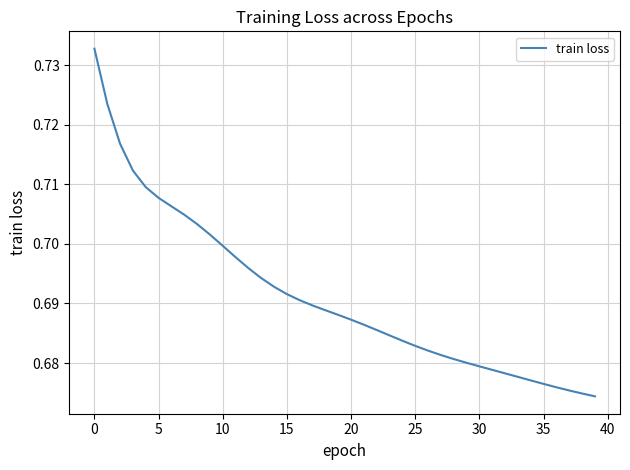

Is this an area chart (filled region under the line)?

No